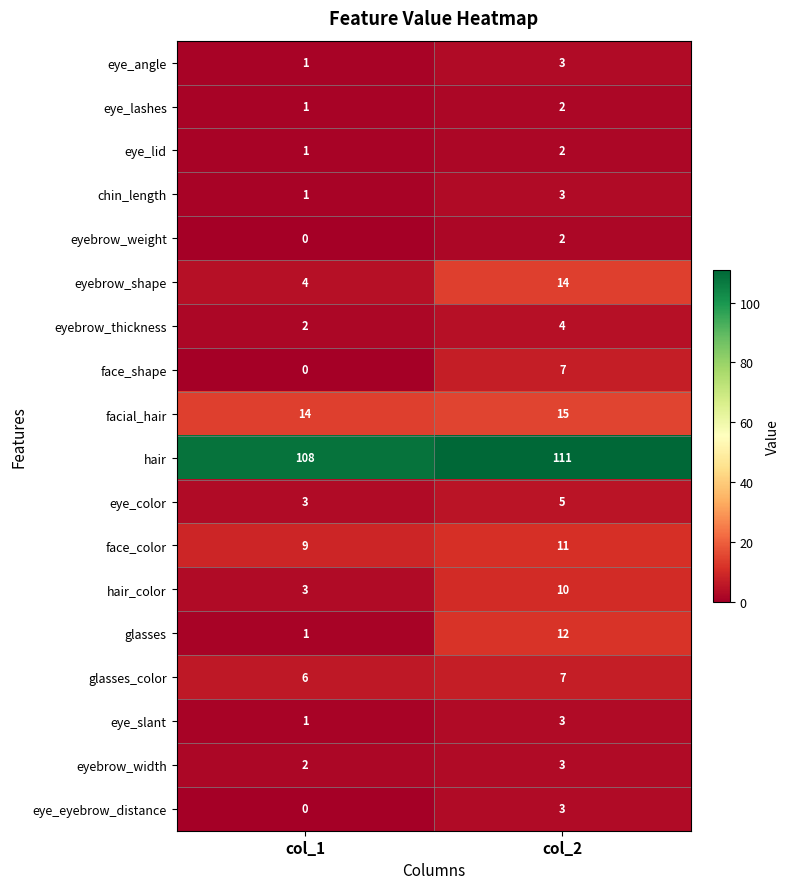

How many values in the glasses series are below 12?

1